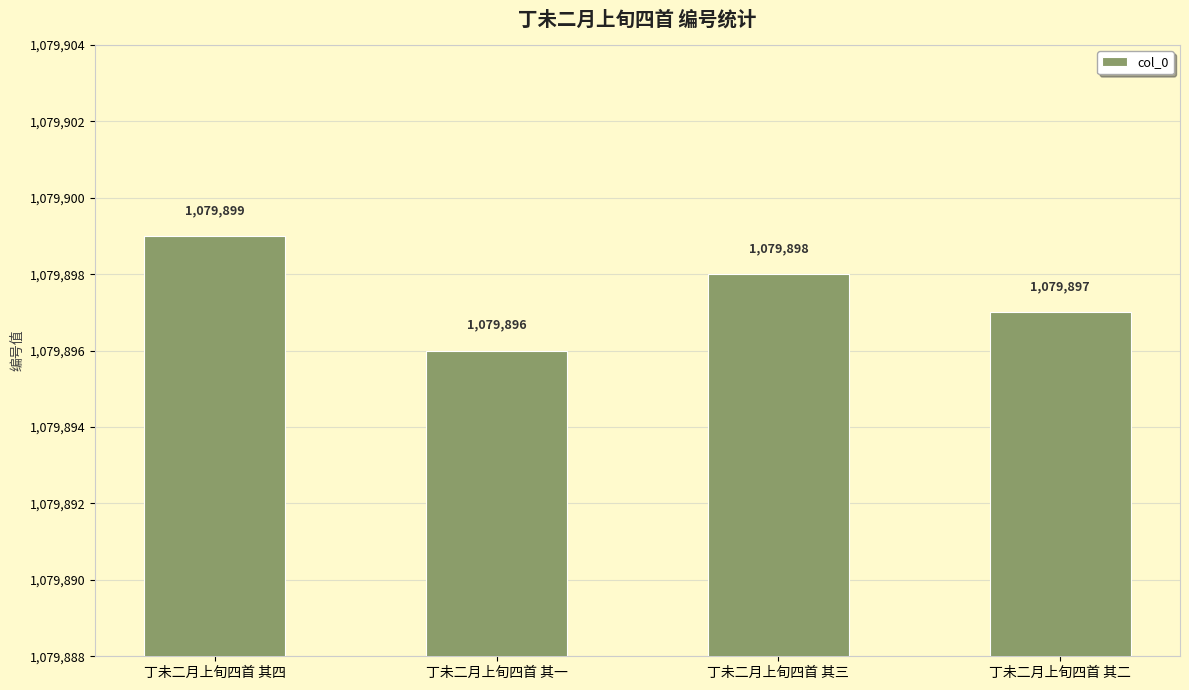

What is the value of the 4th bar from the left?

1079897